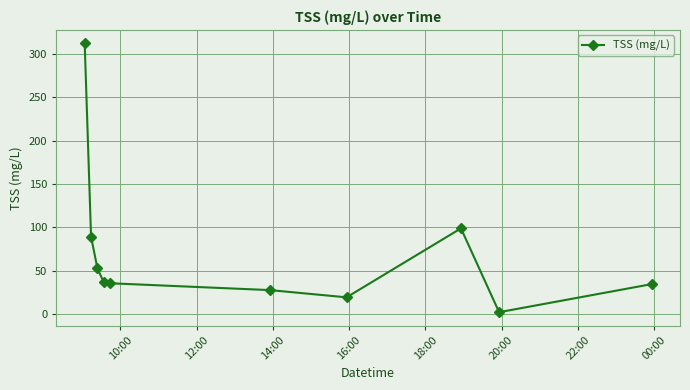

What is the difference between the maximum and minimum values?

309.4